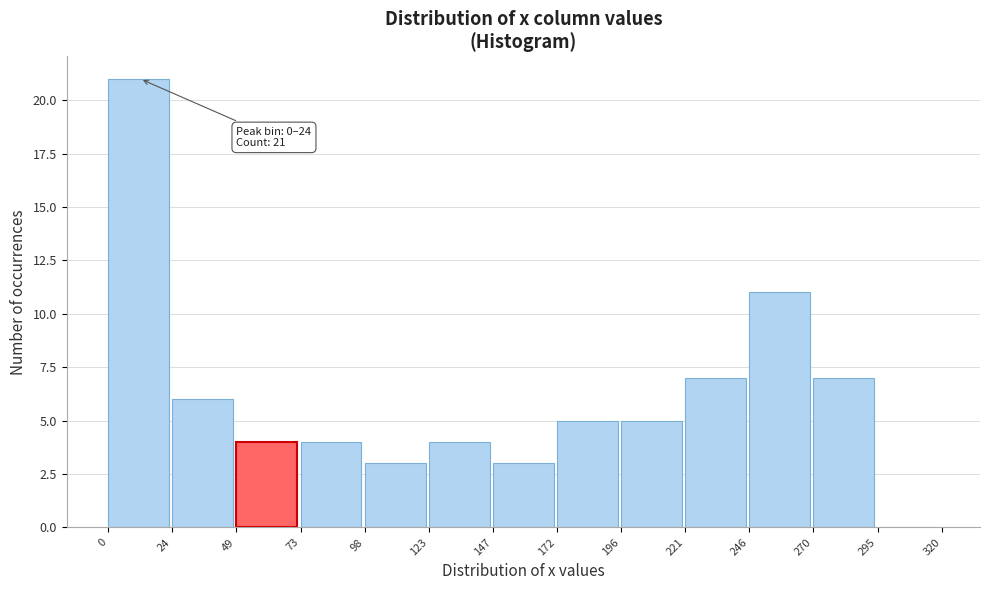

Which range on the x-axis has the tallest bar?

0 to 24